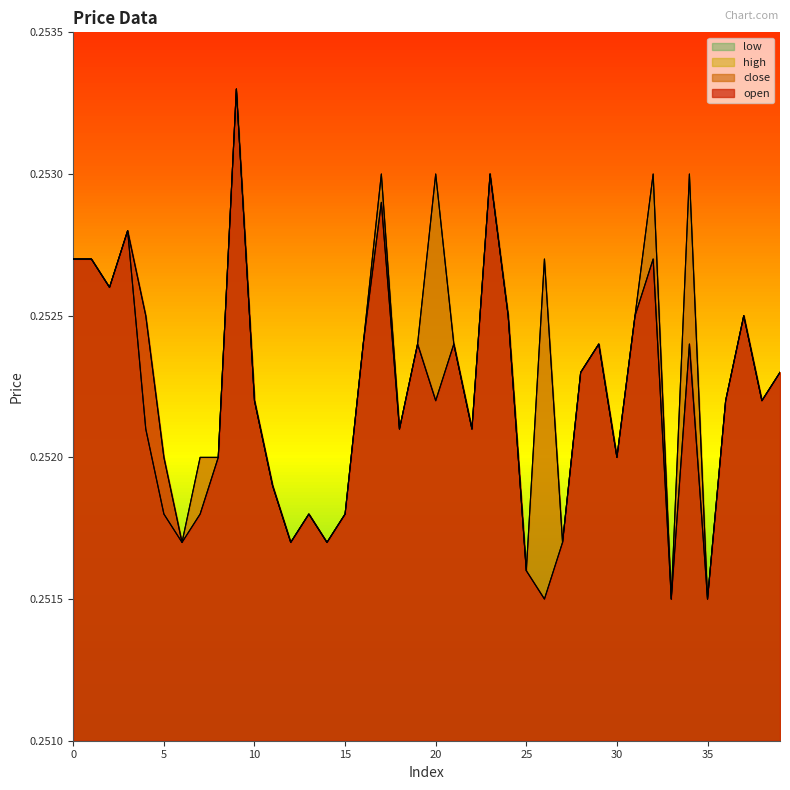

What is the approximate value of open at 9?

0.3